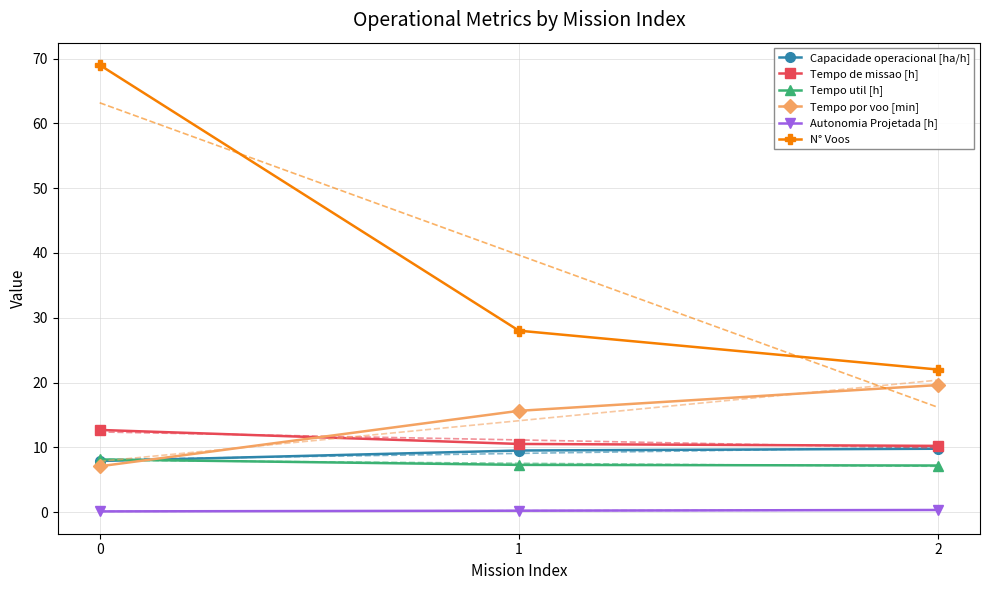

Reading right to left, transcribe all the data shown in this chart.

Capacidade operacional [ha/h]: 9.8	9.5	7.9
Tempo de missao [h]: 10.2	10.5	12.7
Tempo util [h]: 7.2	7.3	8.1
Tempo por voo [min]: 19.6	15.6	7.1
Autonomia Projetada [h]: 0.3	0.2	0.1
N° Voos: 22.0	28.0	69.0